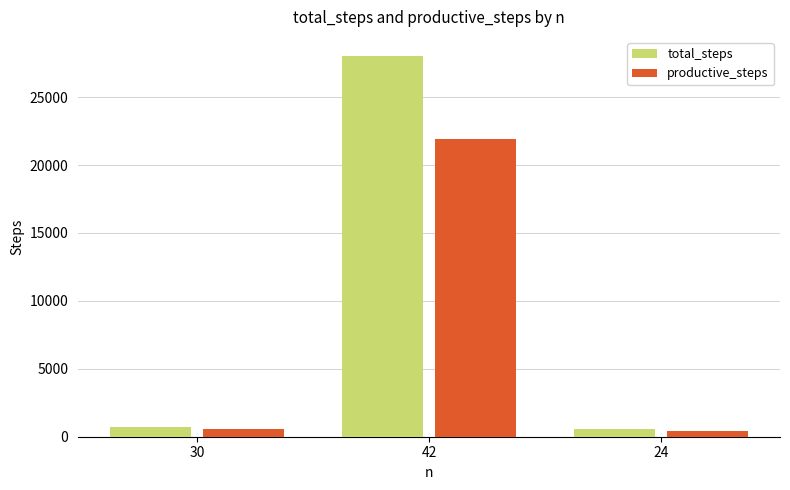

How many groups of bars are there?

3